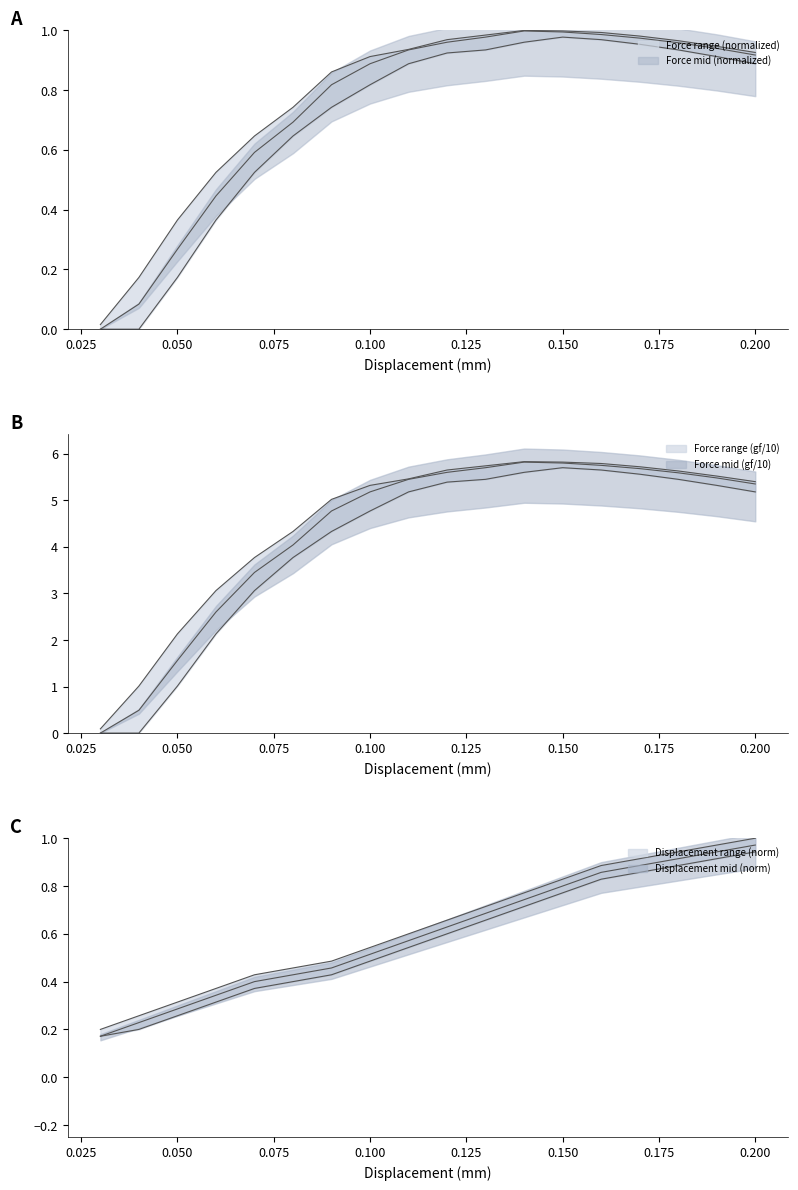

Is it true that Displacement_lower equals 0.5 at 0.11?

True